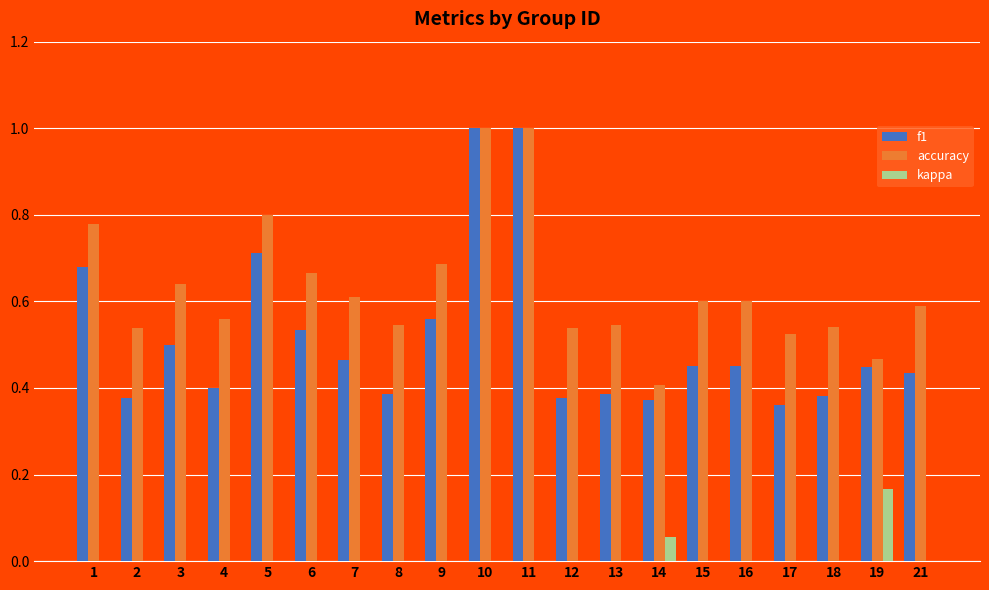

What is the highest value of the accuracy series?

1.0